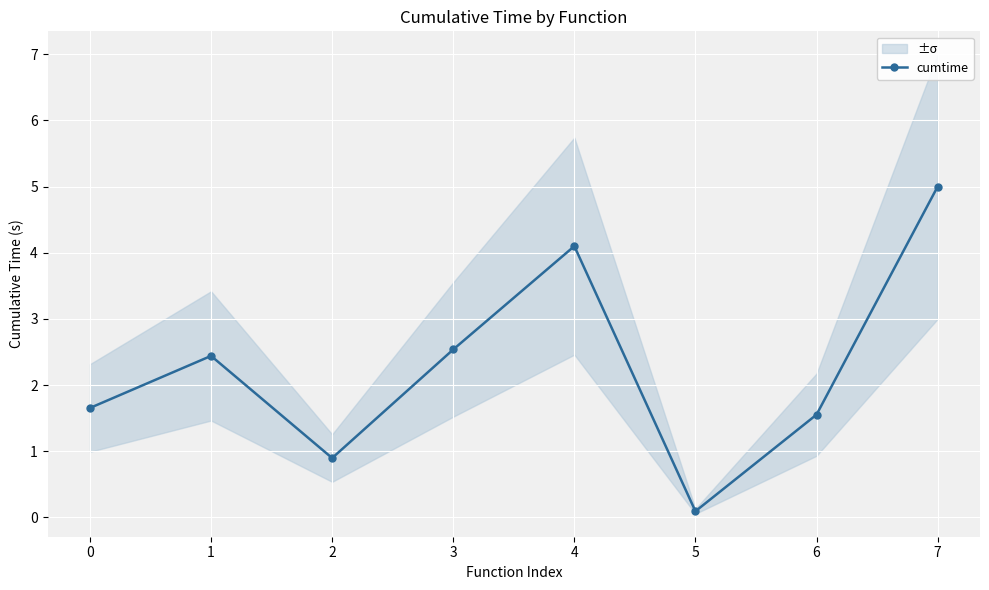

What is the difference between the maximum and second lowest values?

4.1